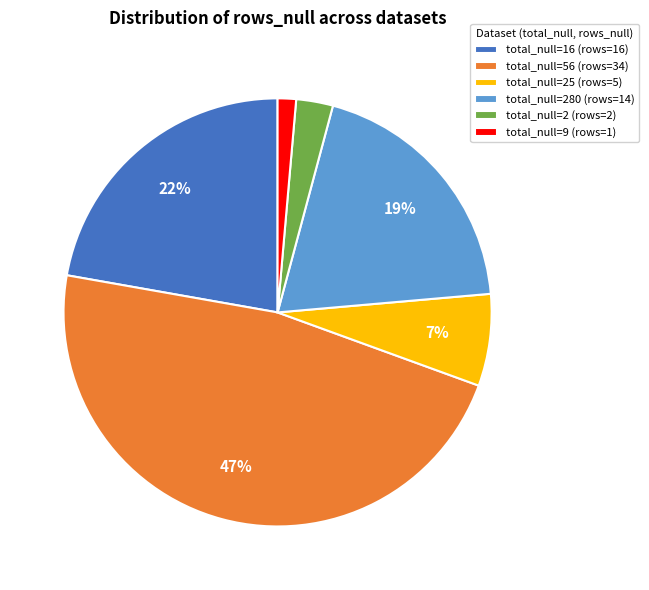

What is the largest slice in the pie chart?

total_null=56 (rows=34)